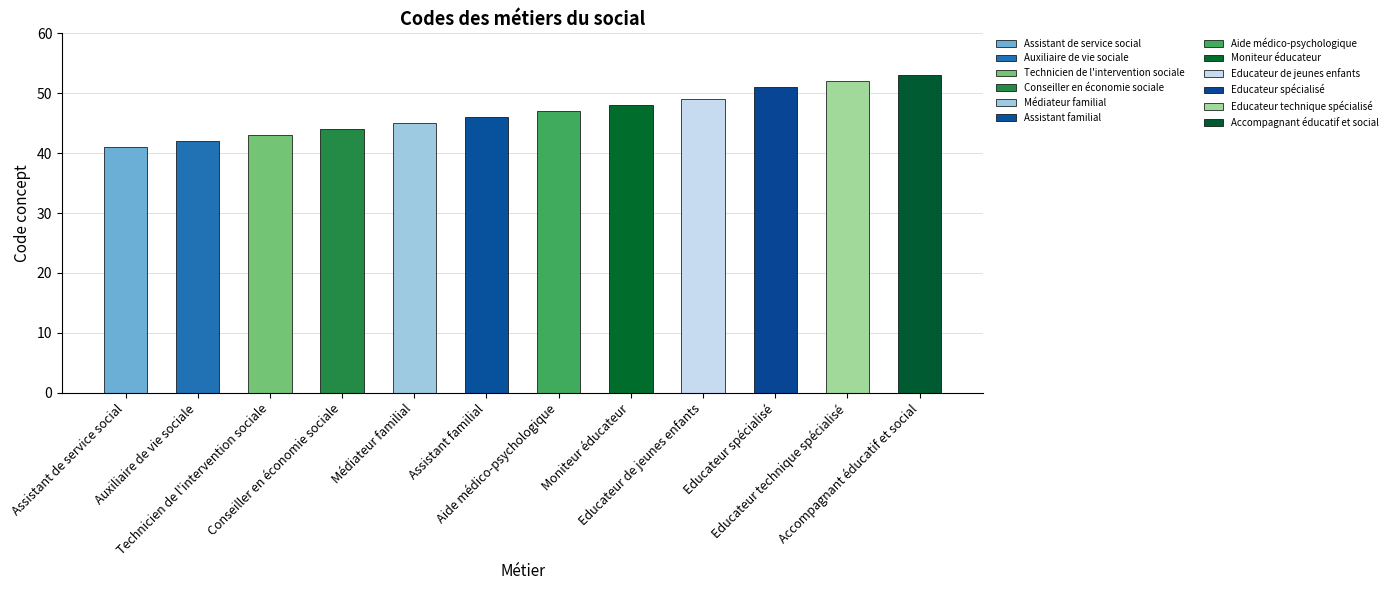

Does the chart contain any negative values?

No